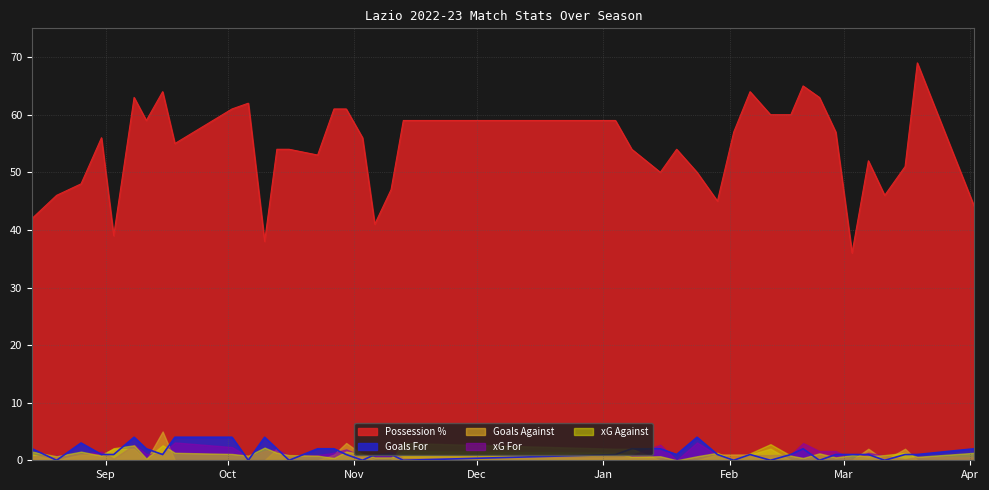

After their last crossing, which series has the higher values: xG For or Goals For?

Goals For